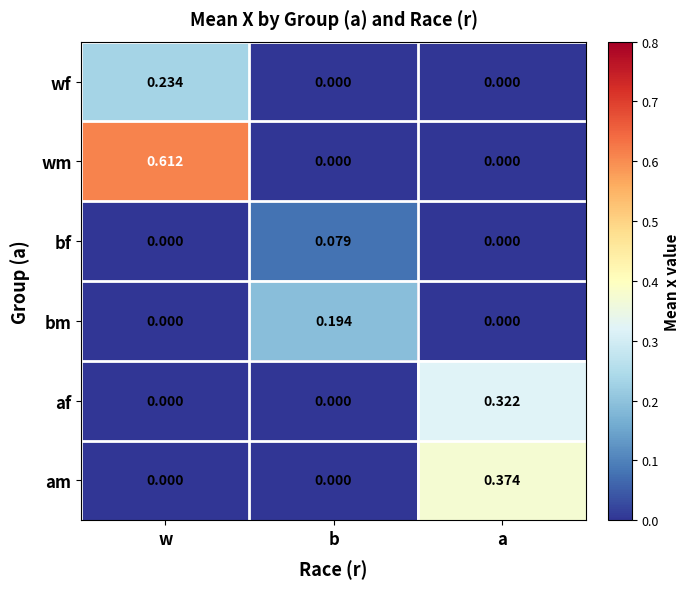

At which category is the sum across all series the highest?

w